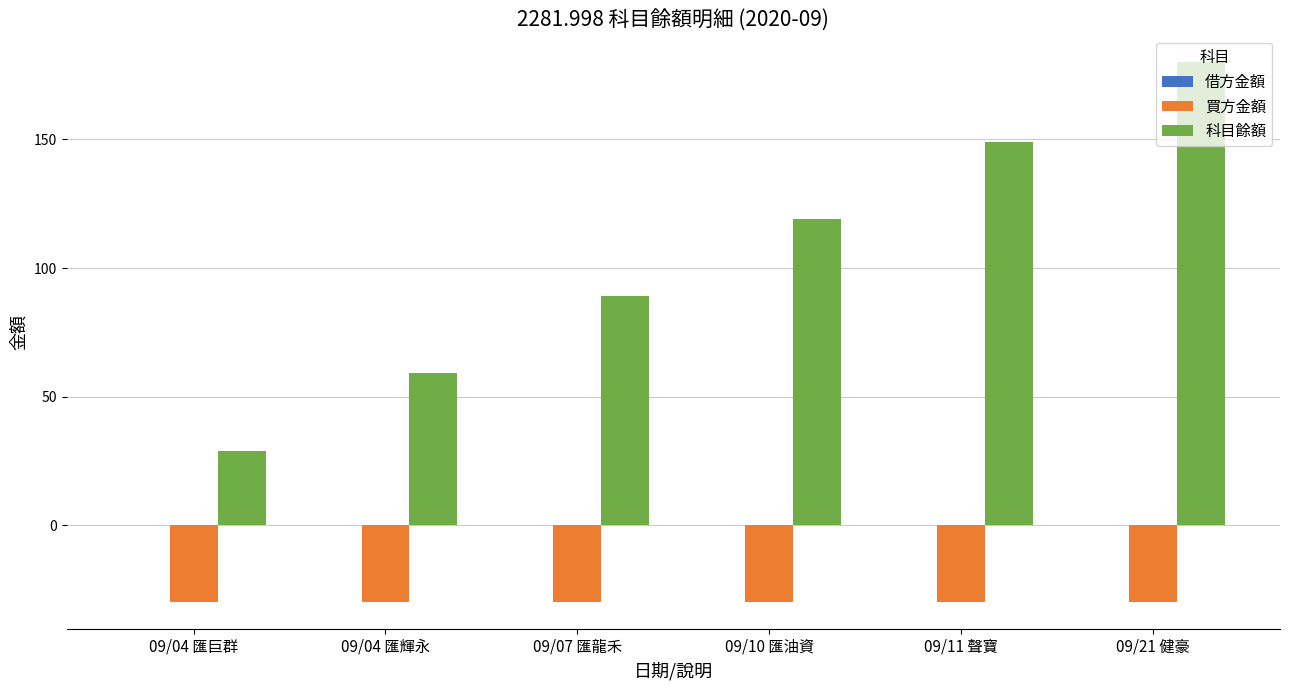

Rank the series at 09/04 匯巨群 from lowest to highest value.

買方金額, 科目餘額